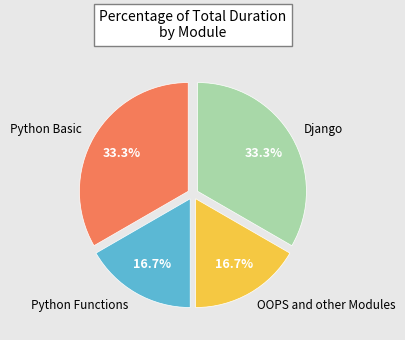

Does any single category account for the majority?

No